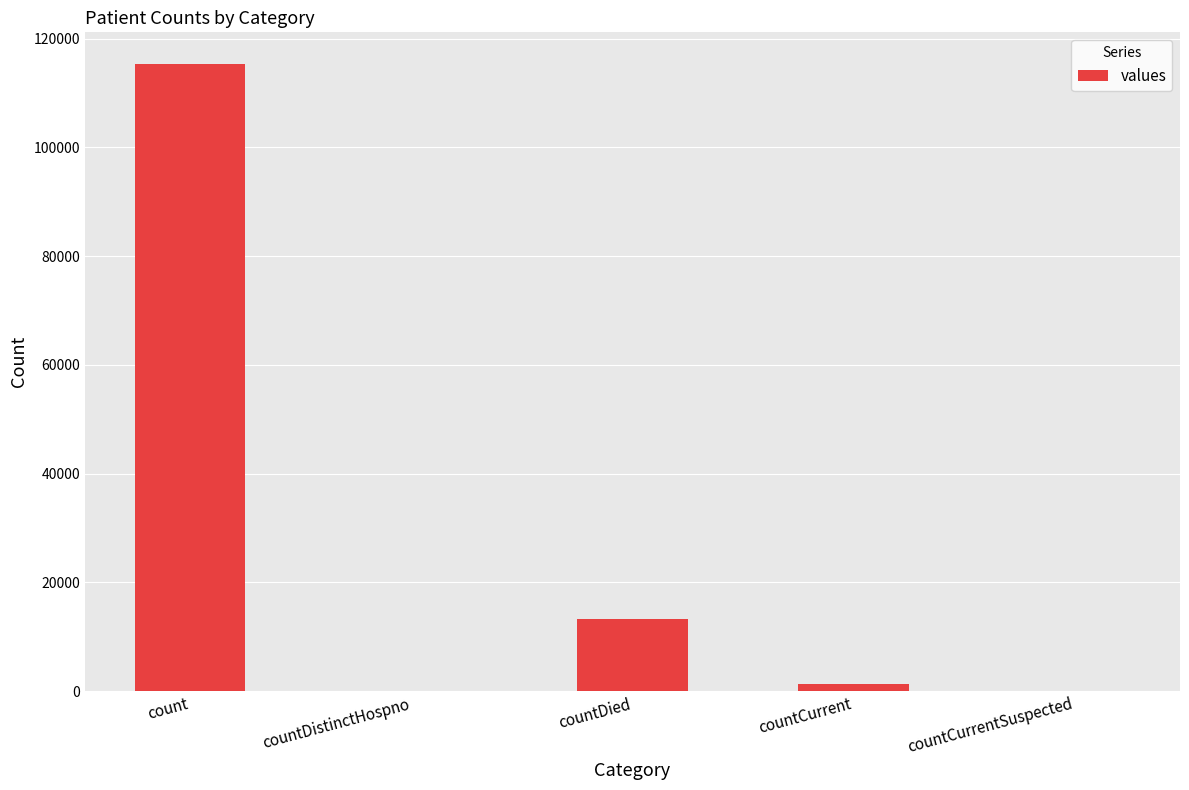

True or false: the data shows 0 at countDistinctHospno.

True